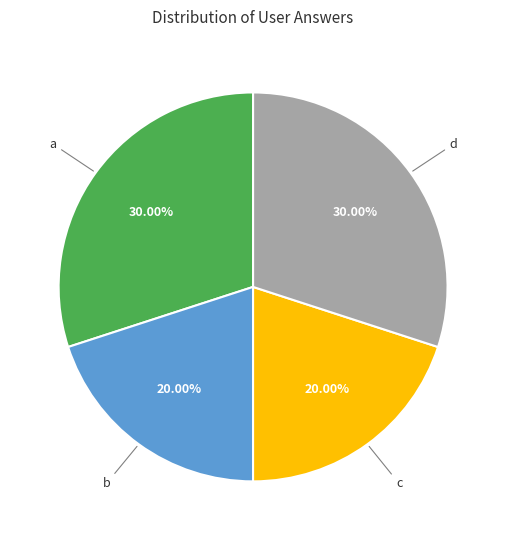

Count the number of slices in the pie.

4